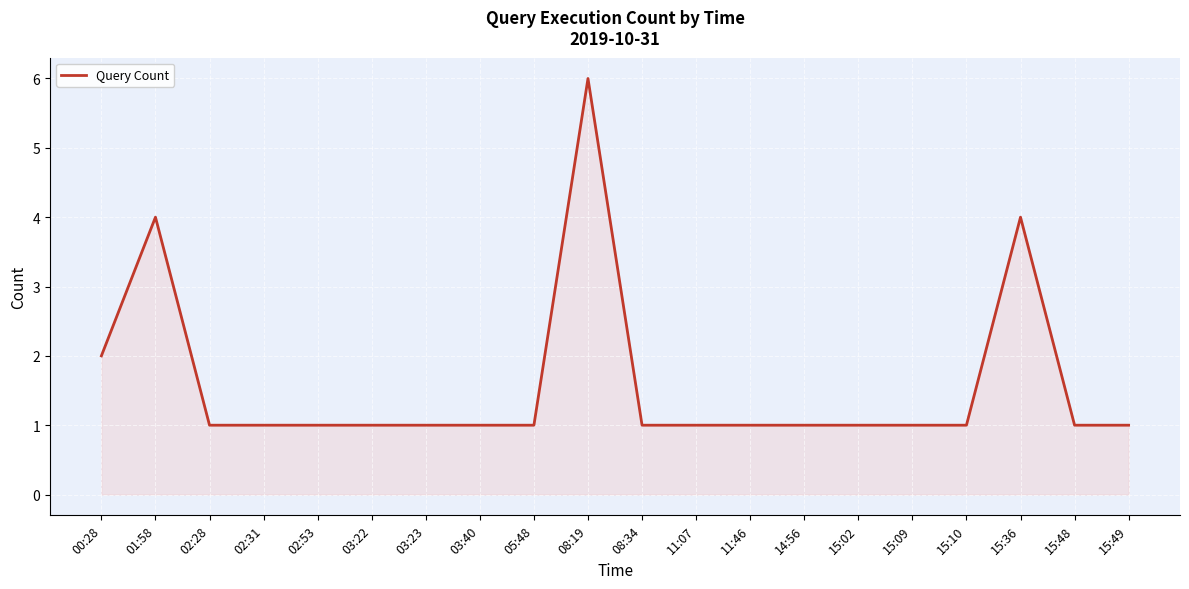

What is the smallest value displayed?

1